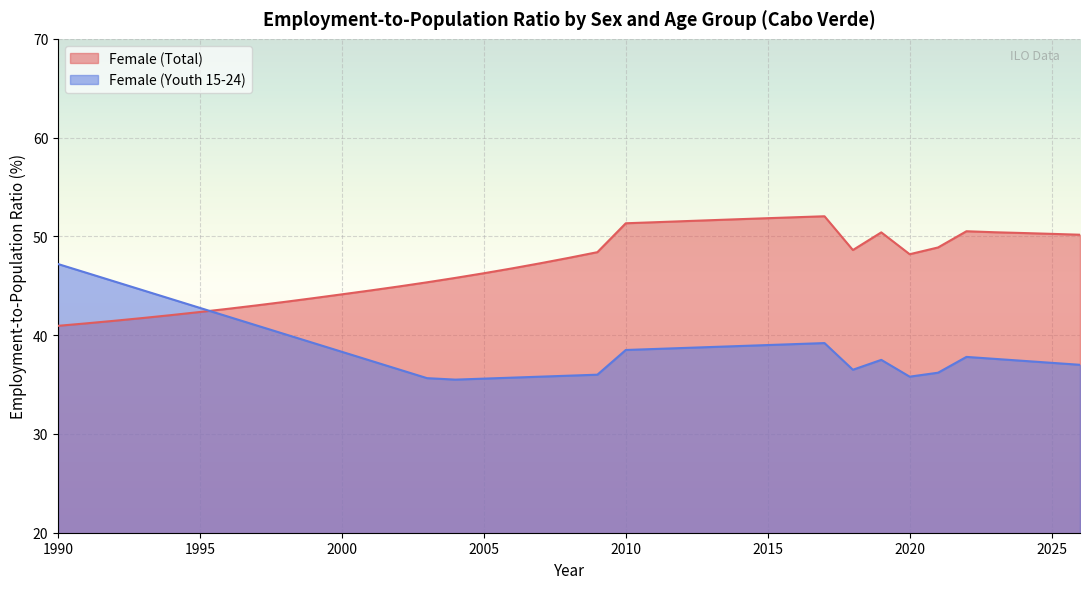

Where does the Female (Total) series first go above 47?

2007